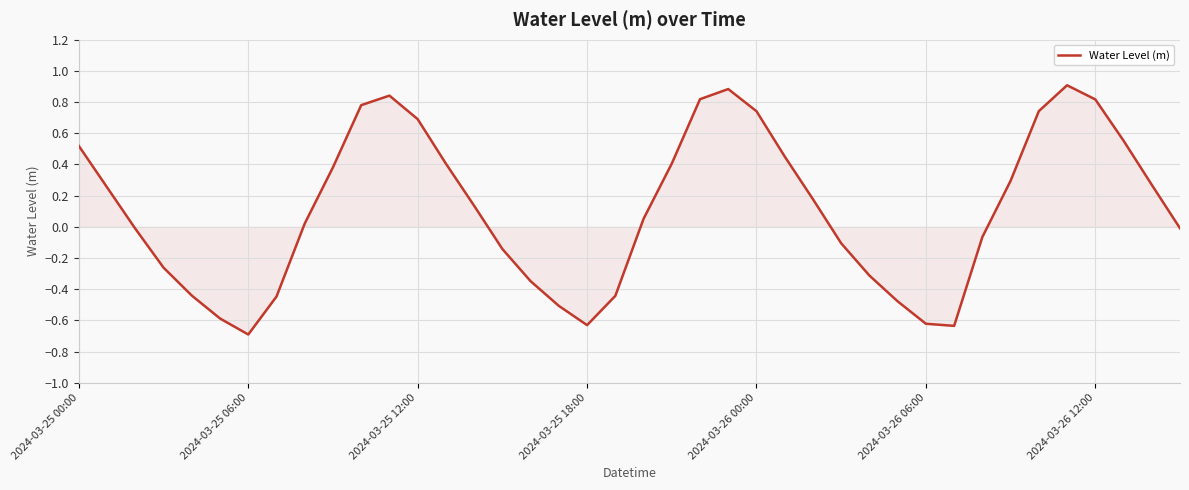

What is the difference between the maximum and minimum values?

1.6